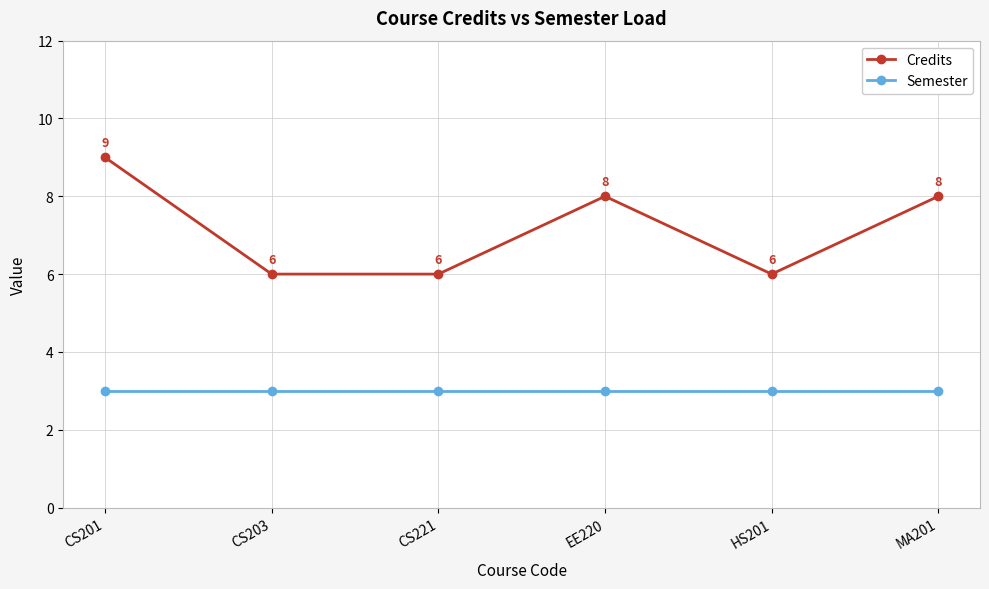

What is the difference between the second highest and second lowest values in the Credits series?

2